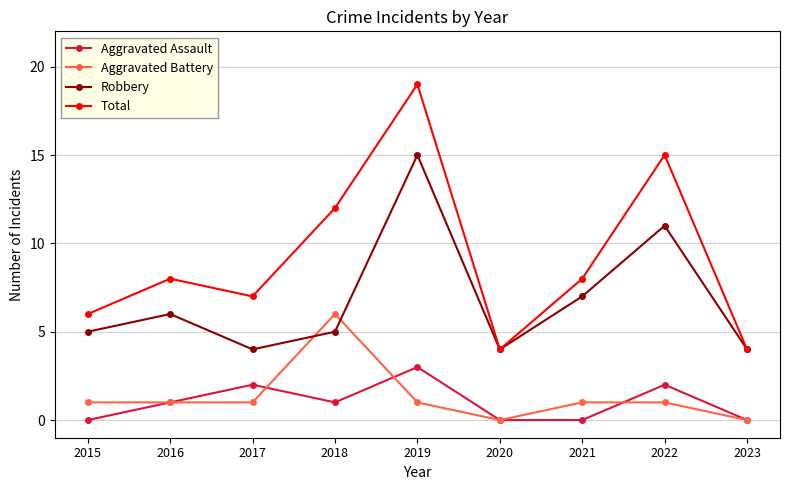

What are all the series names shown in the legend?

Aggravated Assault, Aggravated Battery, Robbery, Total